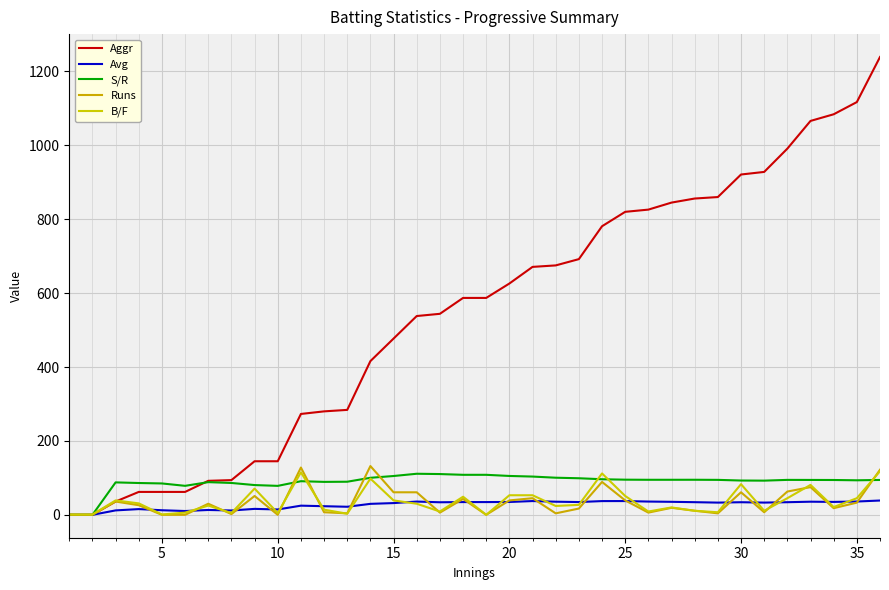

What is the greatest value displayed?

1239.0